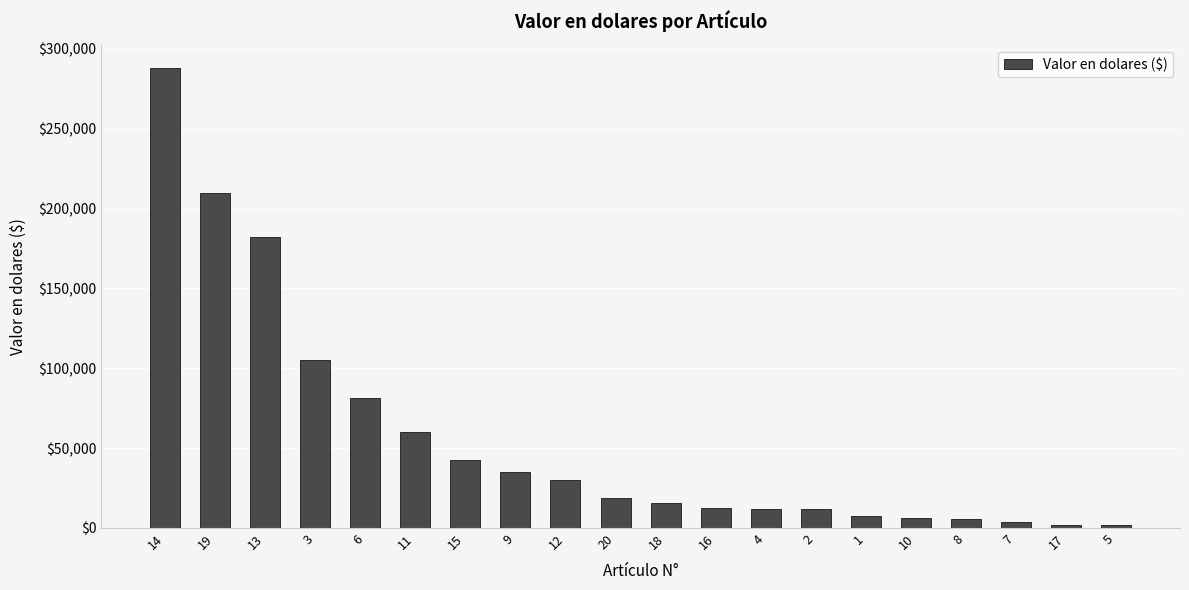

What is the maximum value shown in the chart?

288300